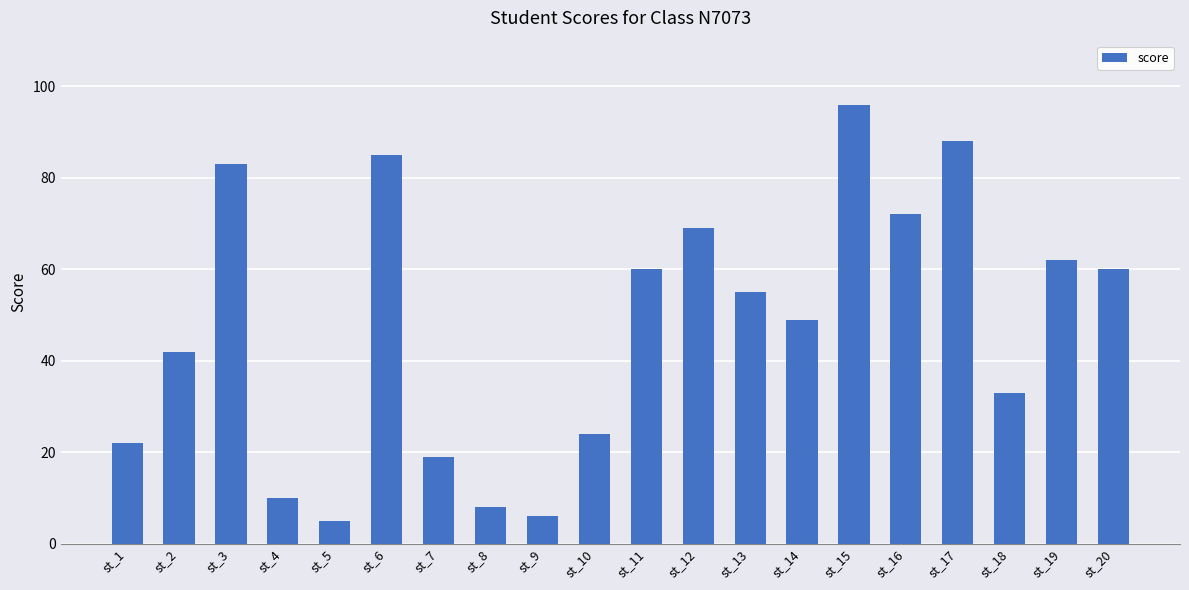

What is the approximate value at st_17, to the nearest 5?

90